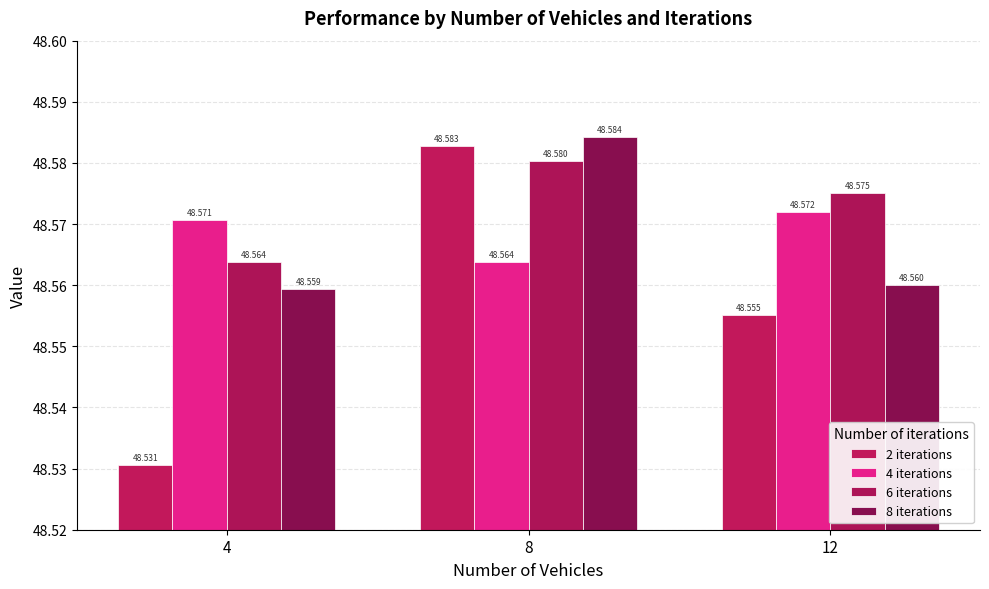

Rank the series by their maximum value, from highest to lowest.

8 iterations, 2 iterations, 6 iterations, 4 iterations